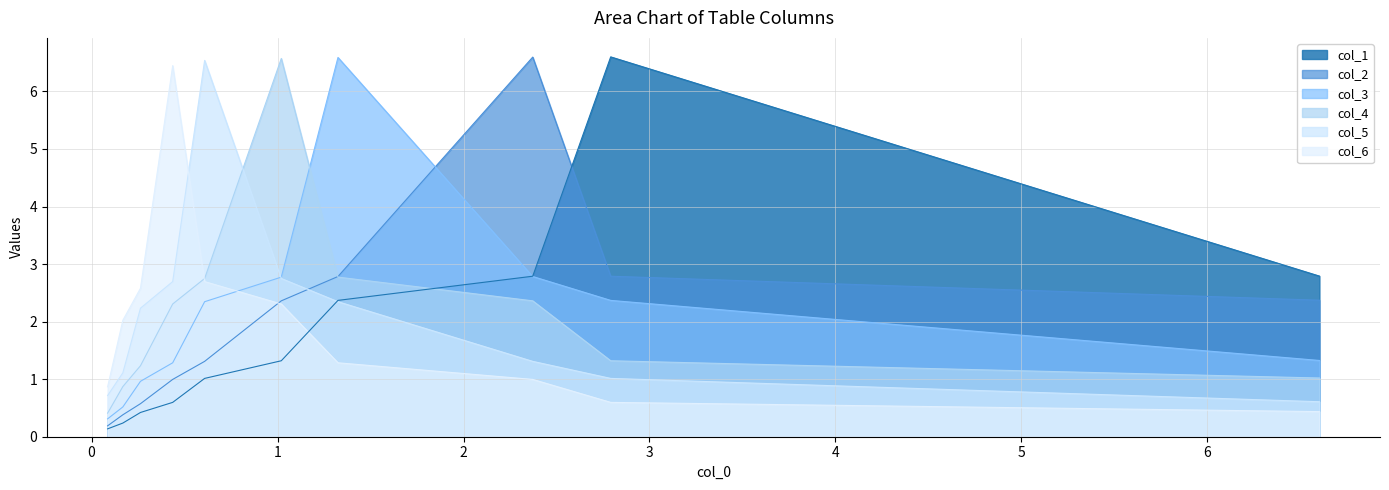

What is the average value of the col_4 series?

2.2